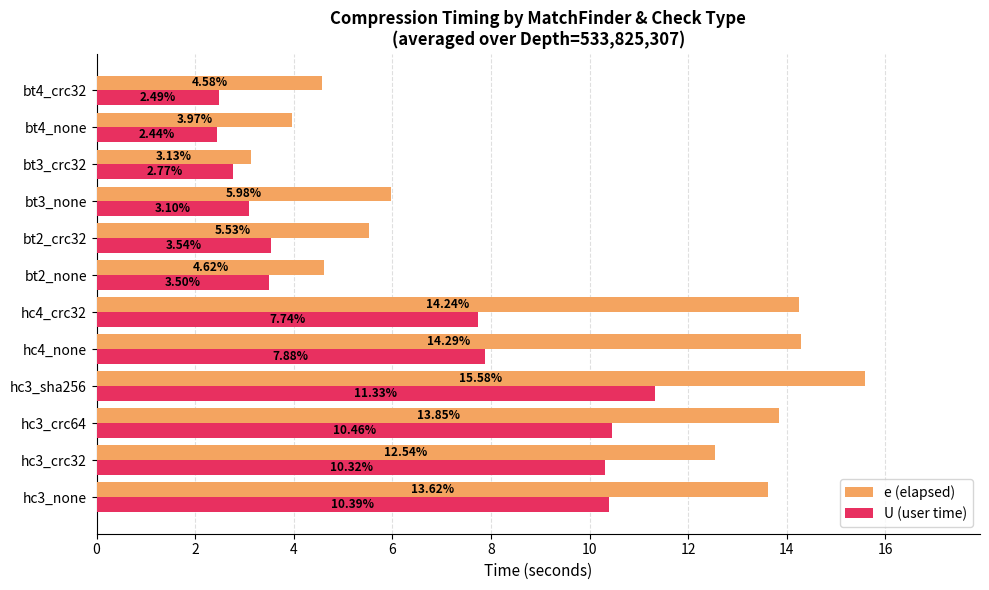

Which series has the largest total across all categories?

e (elapsed)